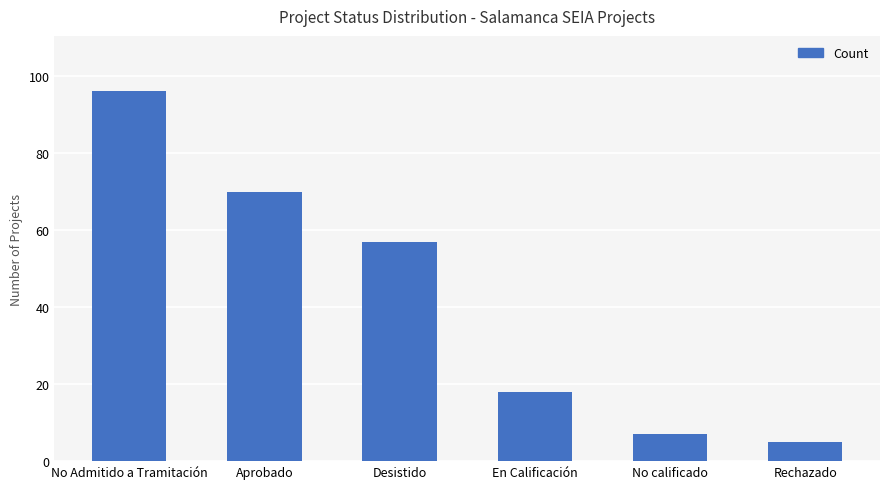

Which has a higher value, En Calificación or No calificado?

En Calificación